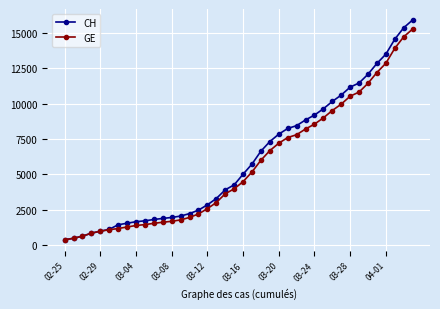

What is the minimum value shown in the chart?

375